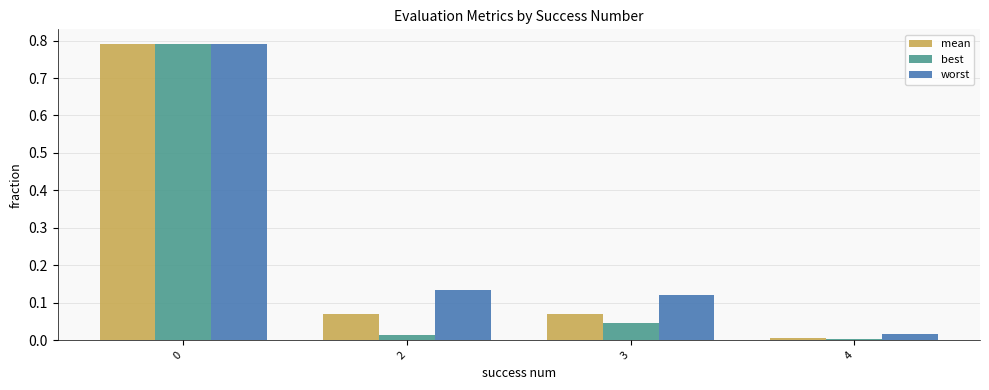

Which series has the largest total across all categories?

worst